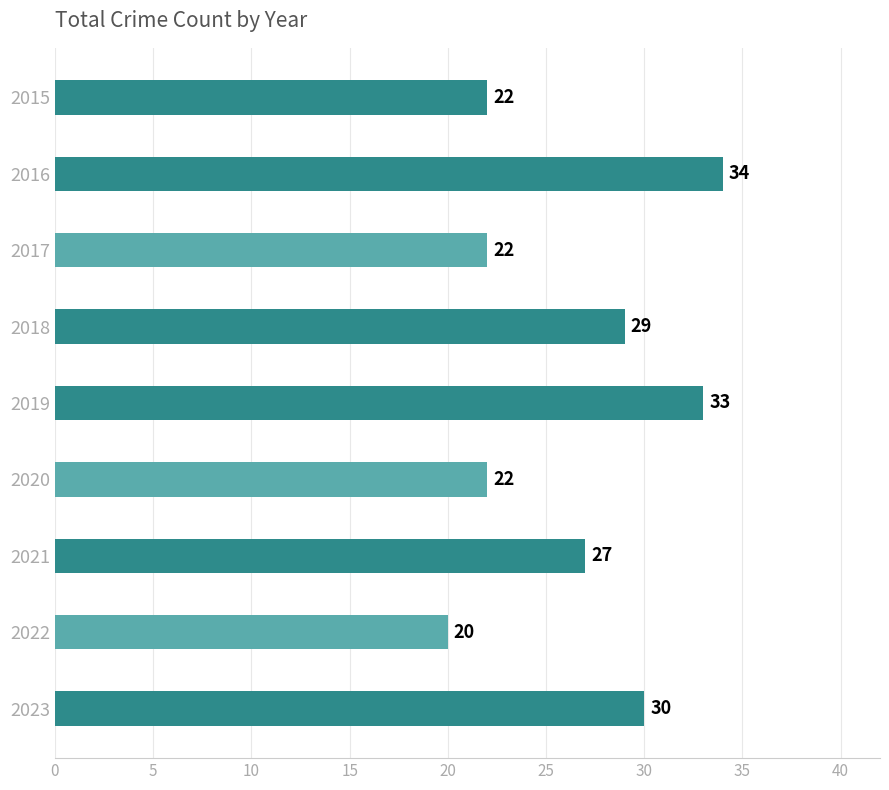

True or false: the data shows 30 at 2023.

True